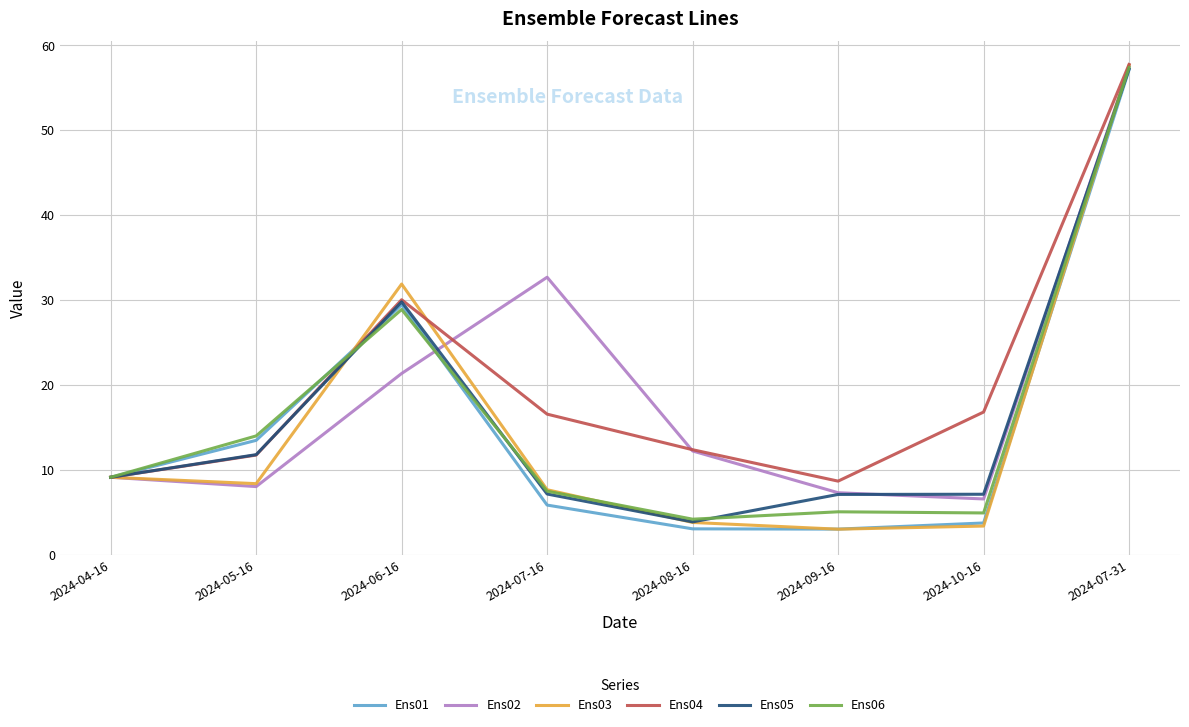

The value of Ens06 at 2024-09-16 is 5.0. True or false?

True